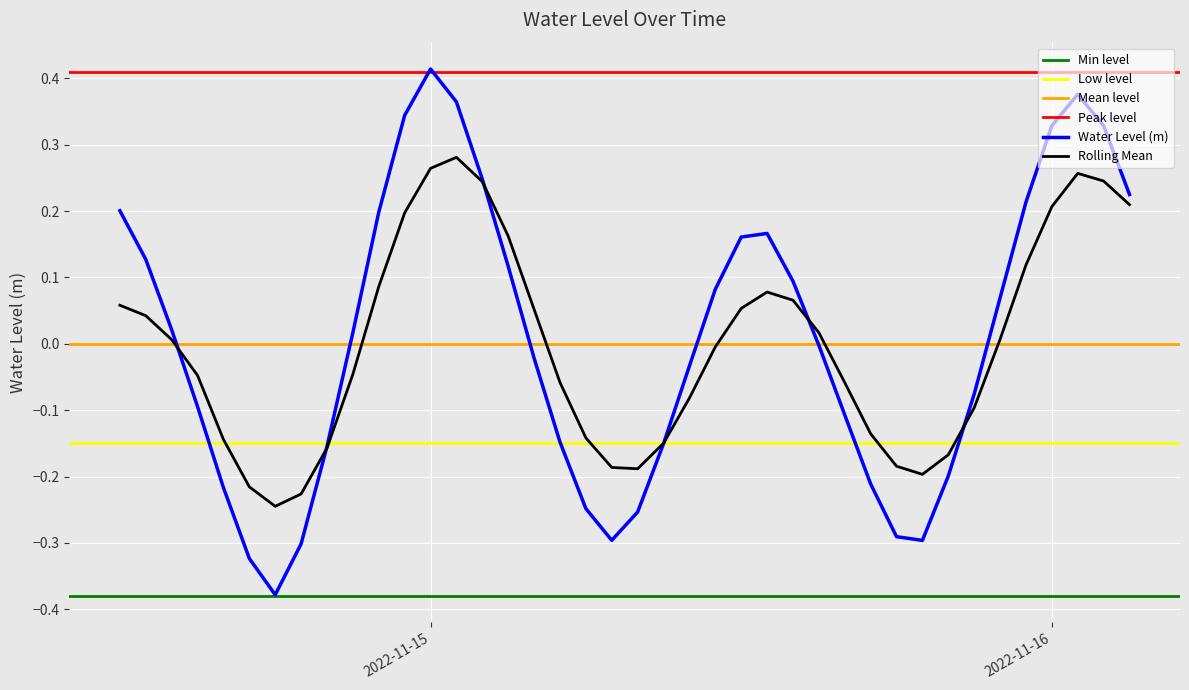

True or false: the data has more than 0 interior local peaks.

True